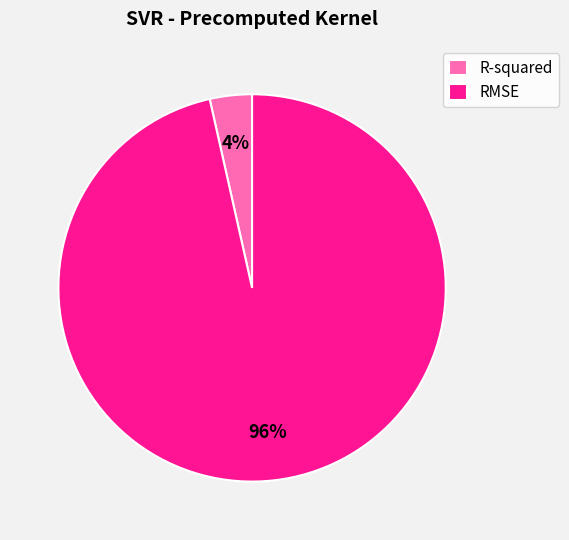

Which has a higher value, R-squared or RMSE?

RMSE